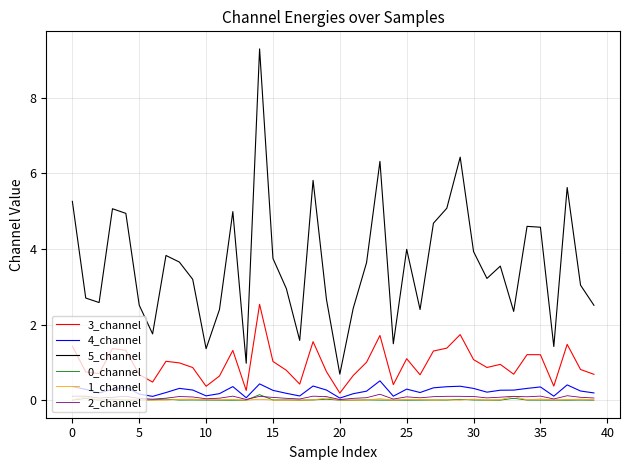

How many lines are shown in the chart?

6